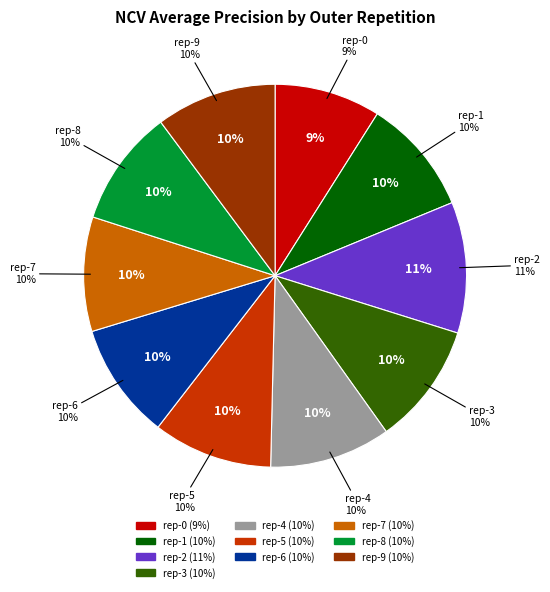

To the nearest percent, what is the difference between the largest and smallest slice percentages?

2%